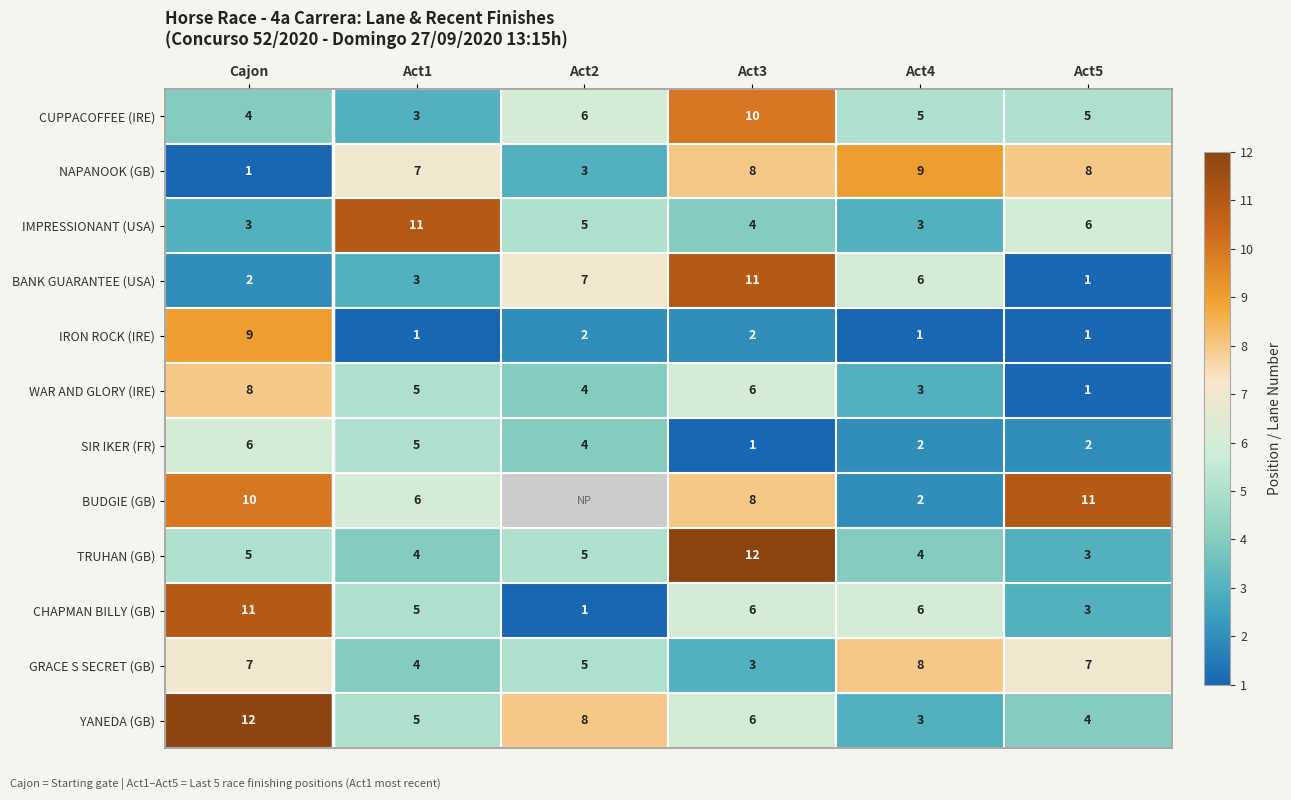

What is the sum of the CUPPACOFFEE (IRE) values at Cajon and Act3?

14